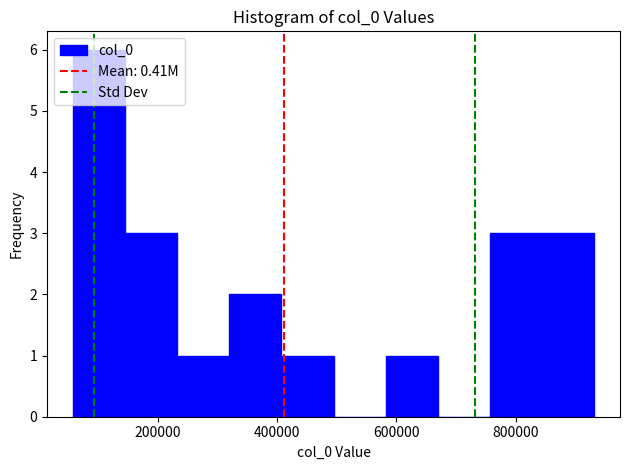

What is the height of the bar covering 140000 to 240000 on the x-axis? Neither the bar edges nor the heights are printed on the chart, so give them approximately, as read against the axes.

3